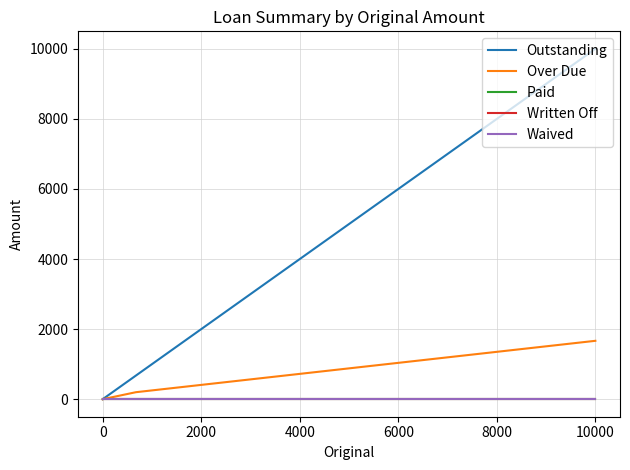

True or false: Written Off and Outstanding intersect in this chart.

False